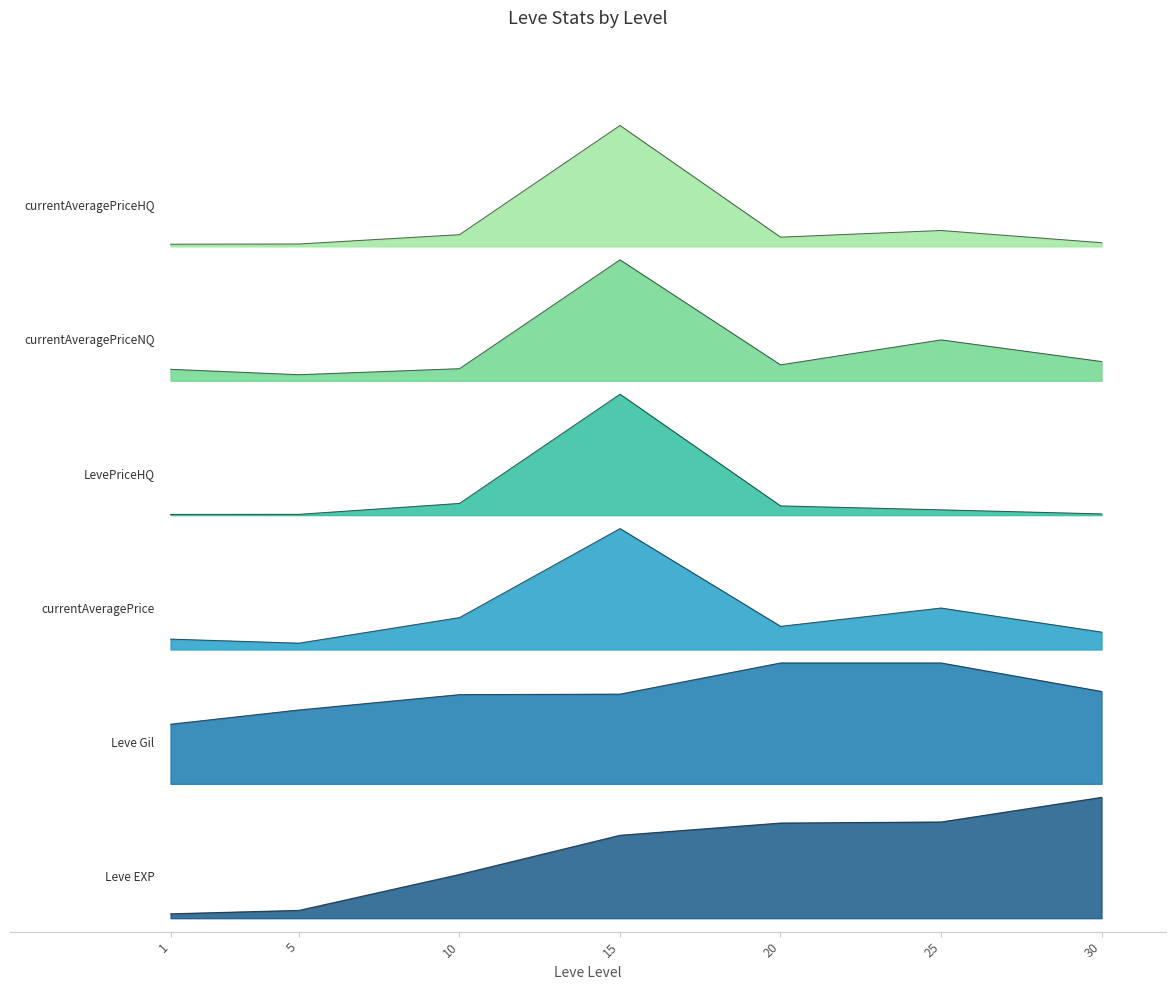

What is the value of the Leve EXP point at the 1st from the left?

828.0